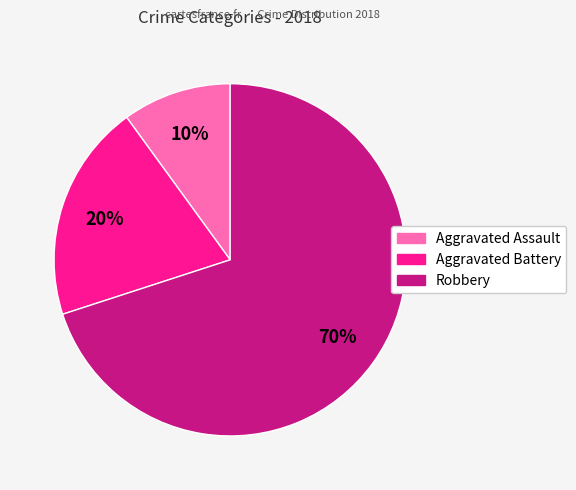

Is there a majority slice in this chart?

Yes